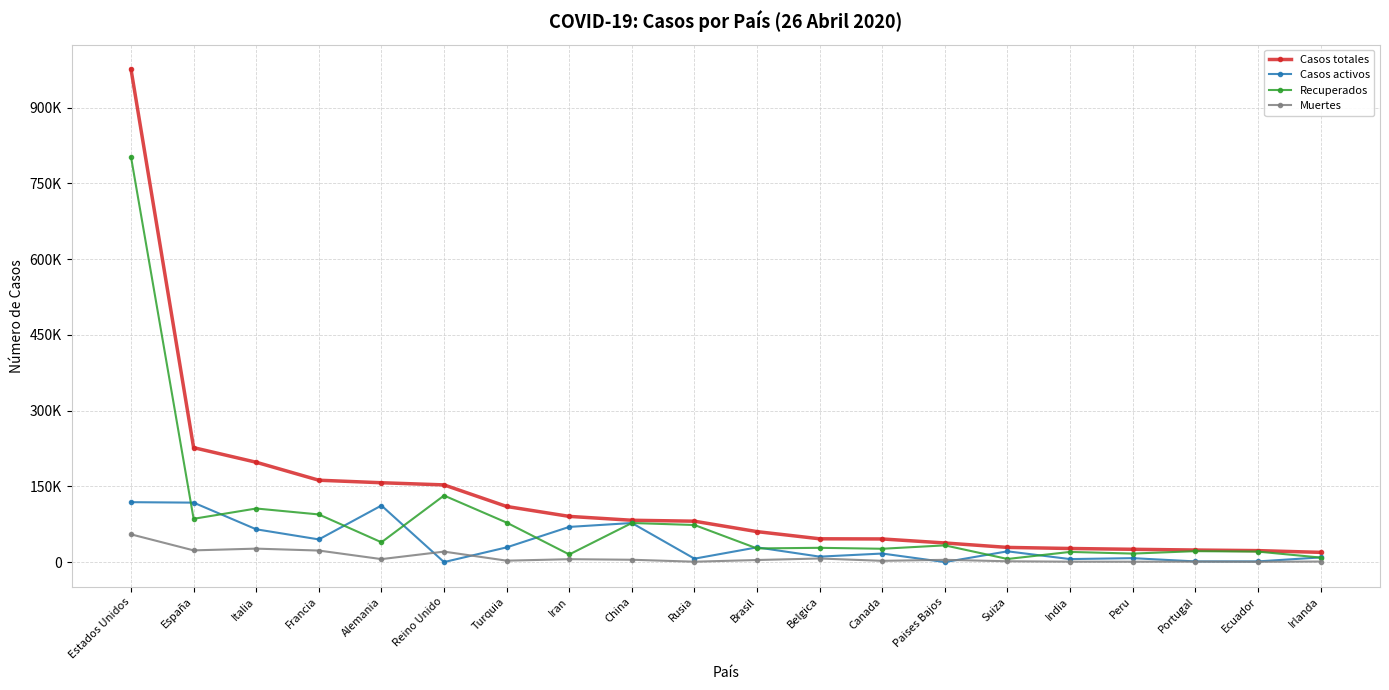

Is this an area chart (filled region under the line)?

No